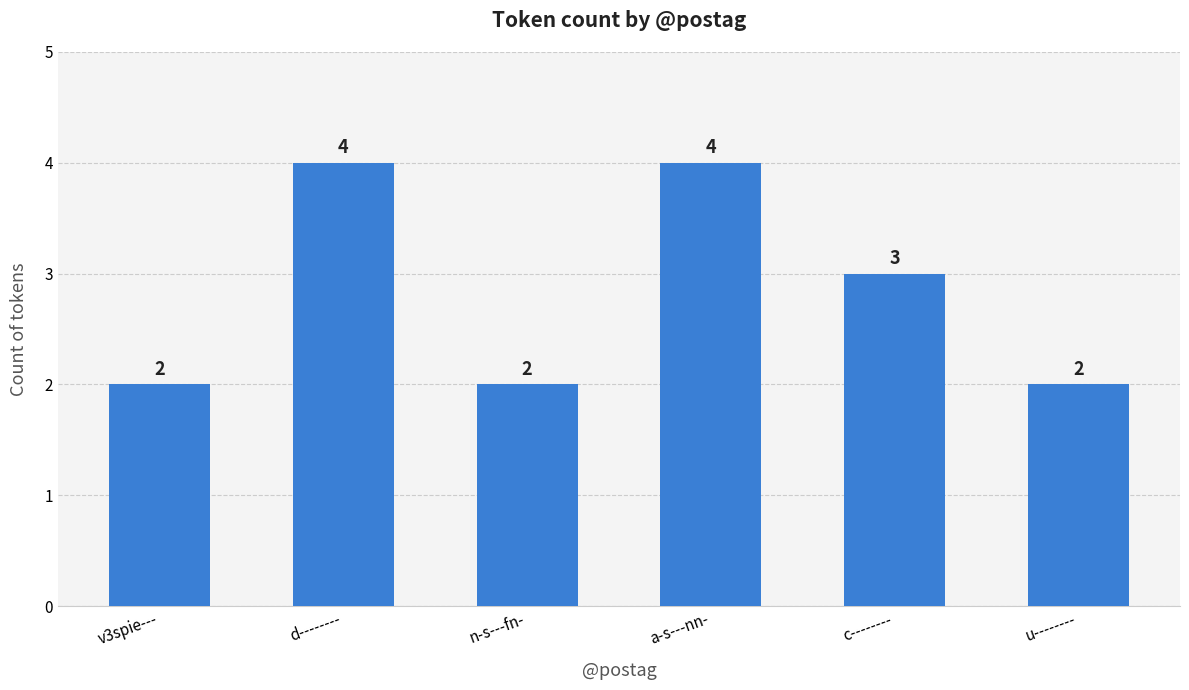

Where is the data nearest to the value 3?

c--------